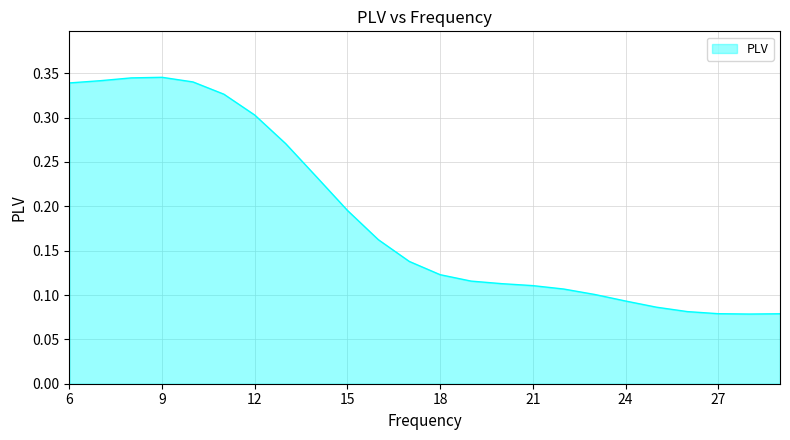

Is this an area chart (filled region under the line)?

Yes